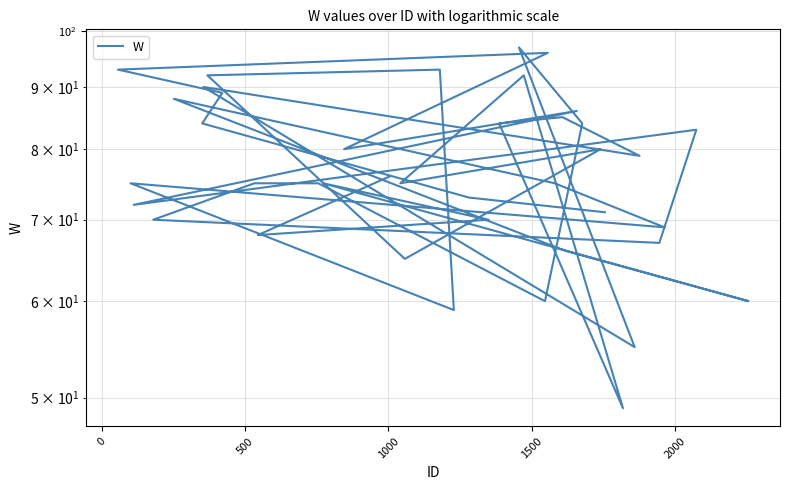

What is the difference between the maximum and minimum values?

48